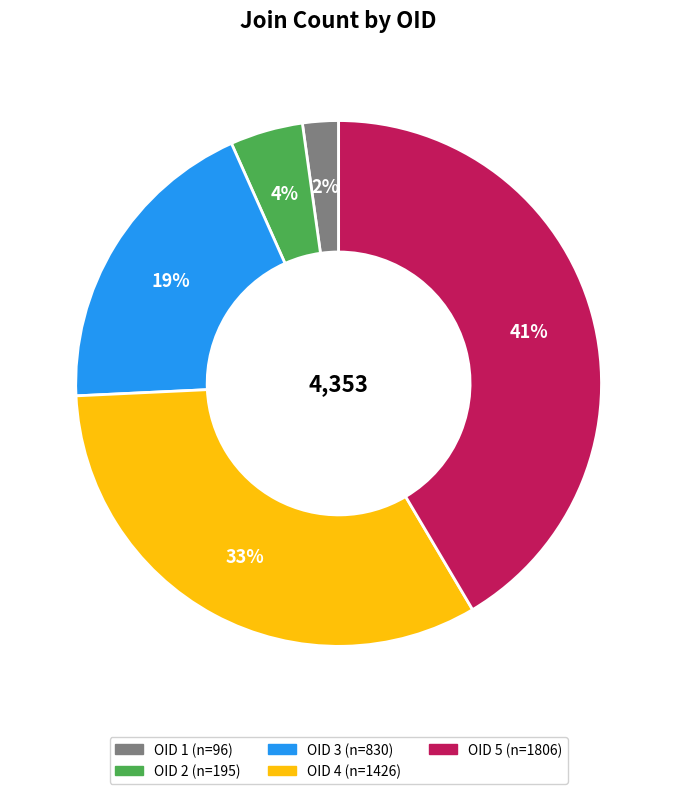

To the nearest percent, what is the difference between the largest and smallest slice percentages?

39%